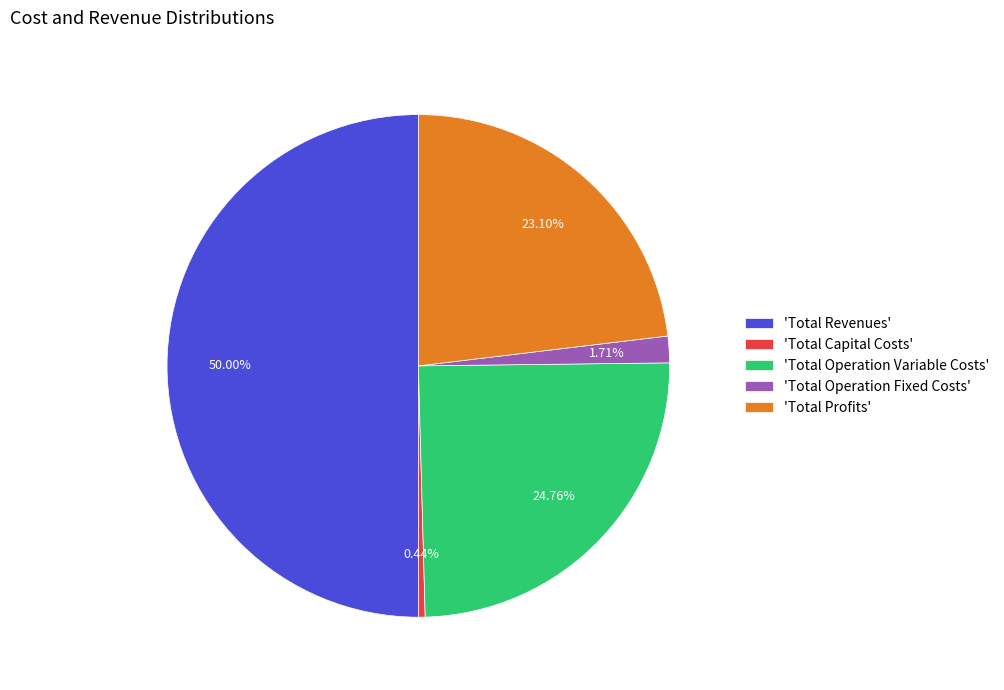

Between 'Total Capital Costs' and 'Total Revenues', which is larger?

'Total Revenues'